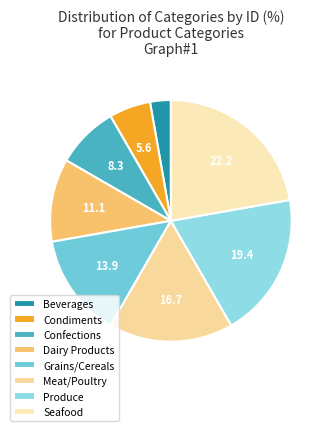

What percentage is the Seafood slice, to the nearest percent?

22%